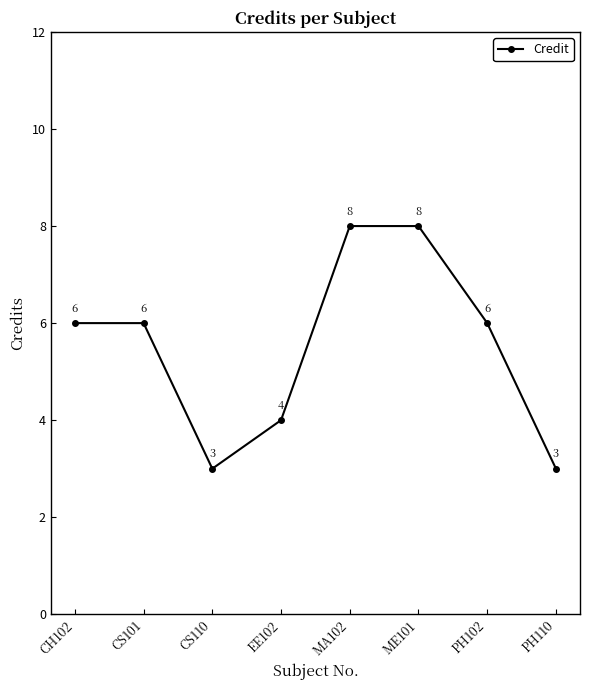

Approximately how many times larger is the value at PH102 compared to CS101?

1.0